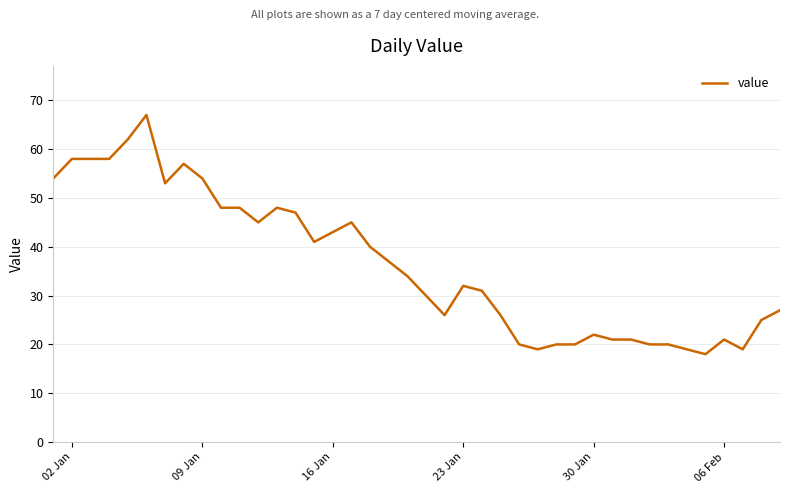

Reading left to right, transcribe all the data shown in this chart.

54	58	58	58	62	67	53	57	54	48	48	45	48	47	41	43	45	40	37	34	30	26	32	31	26	20	19	20	20	22	21	21	20	20	19	18	21	19	25	27